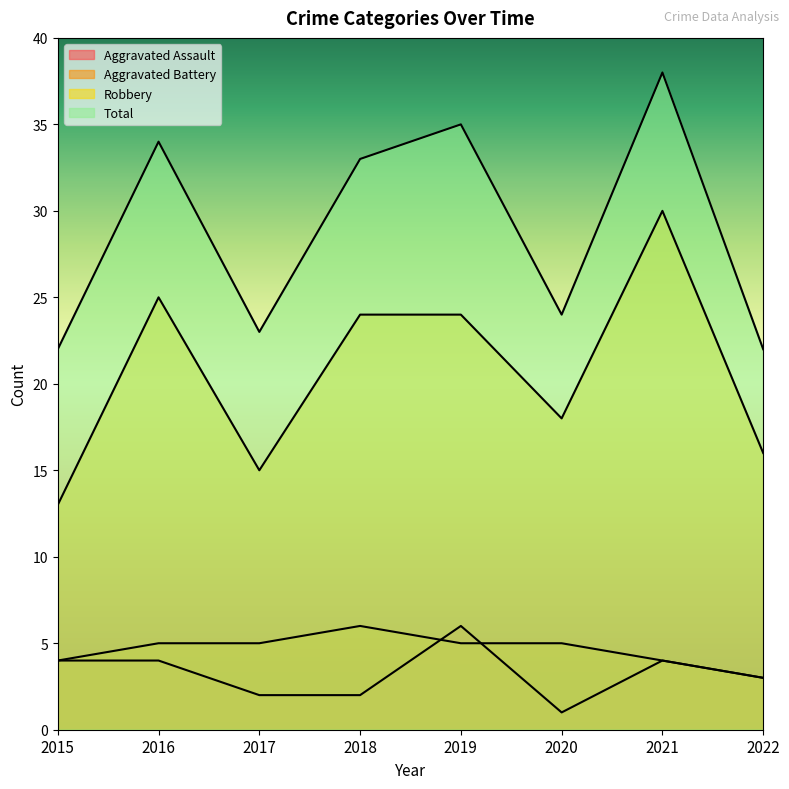

In Aggravated Assault, how many points are lower than both neighbors (excluding endpoints)?

1